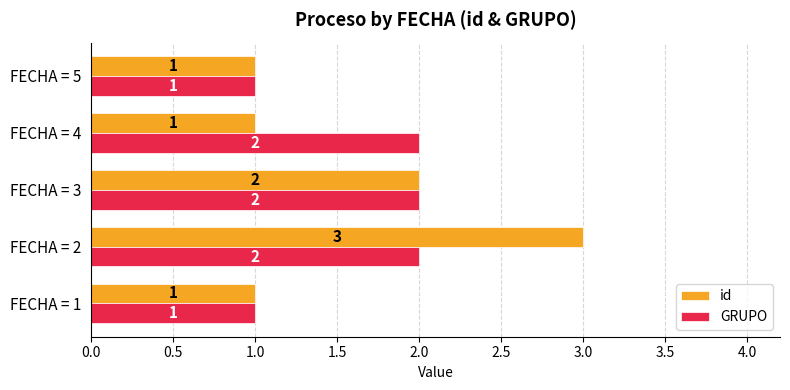

How many data points does each series have?

5